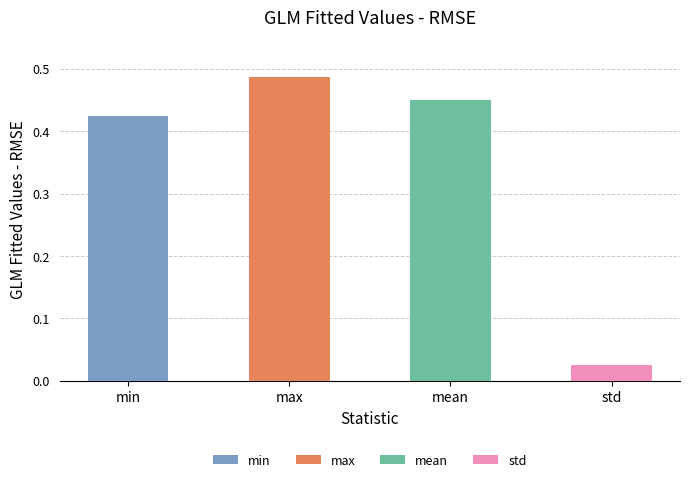

How many data points does each series have?

4